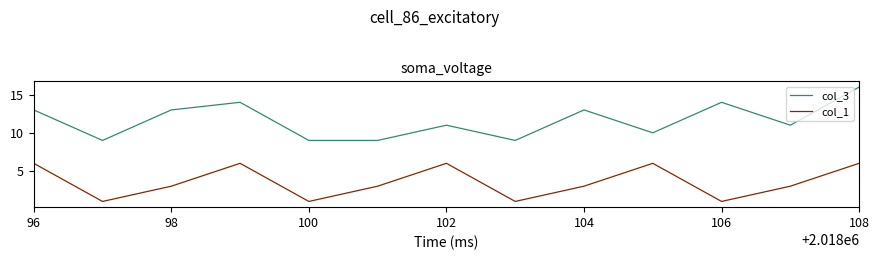

Which series has the largest range (max minus min)?

col_3